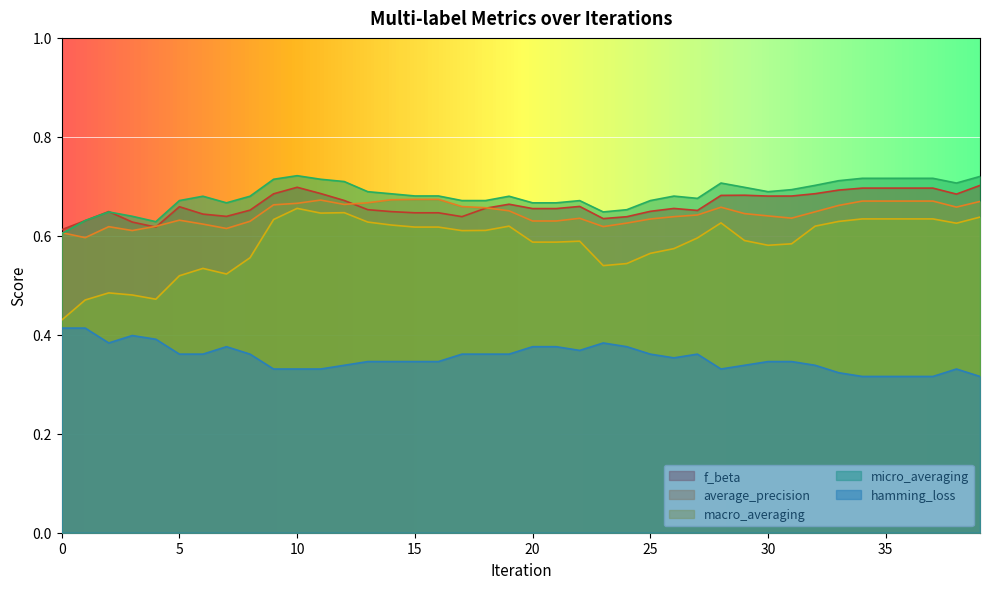

What is the smallest value displayed?

0.3